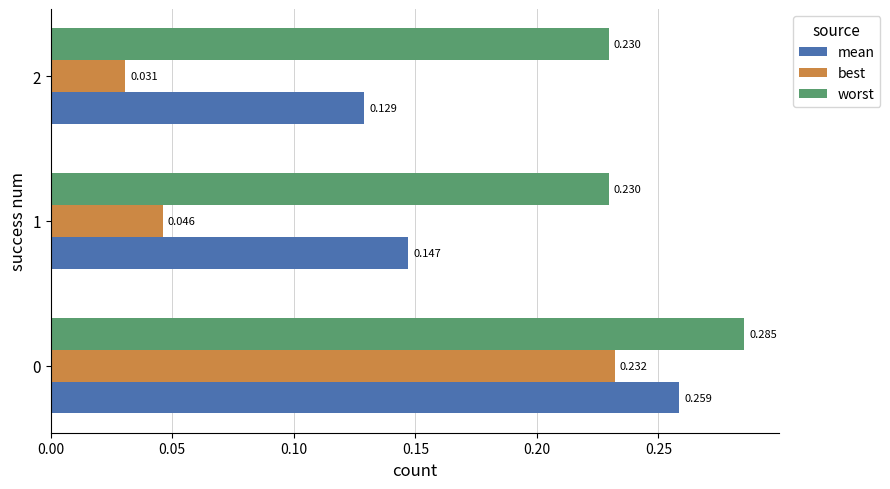

Which series has the largest total across all categories?

worst